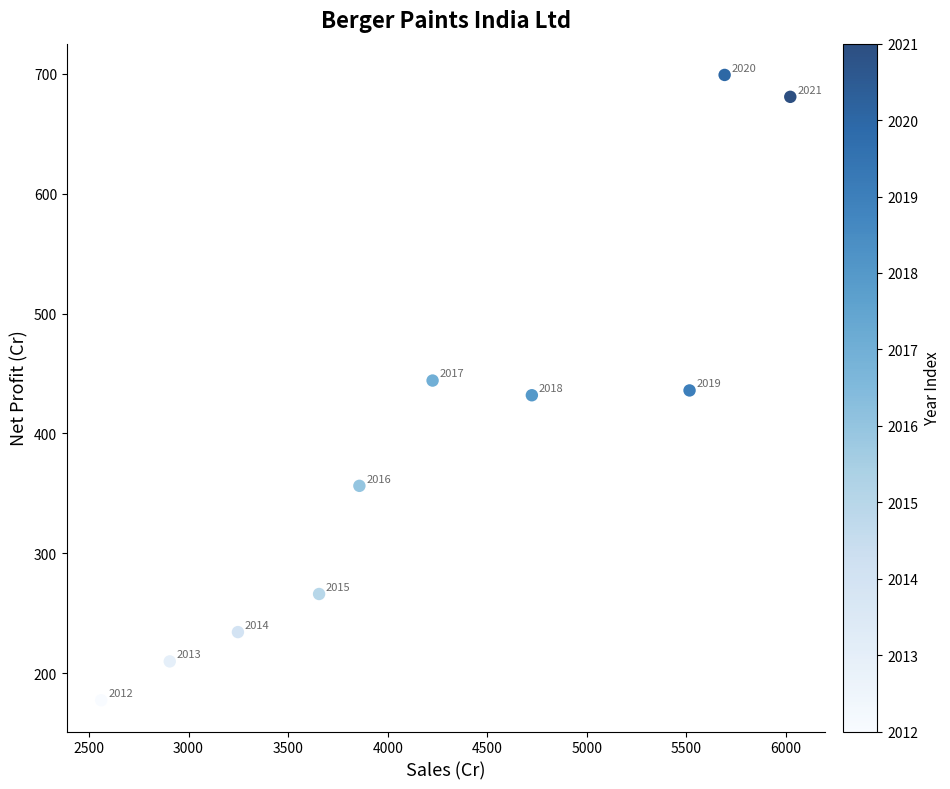

What is the average X value?

4240.6